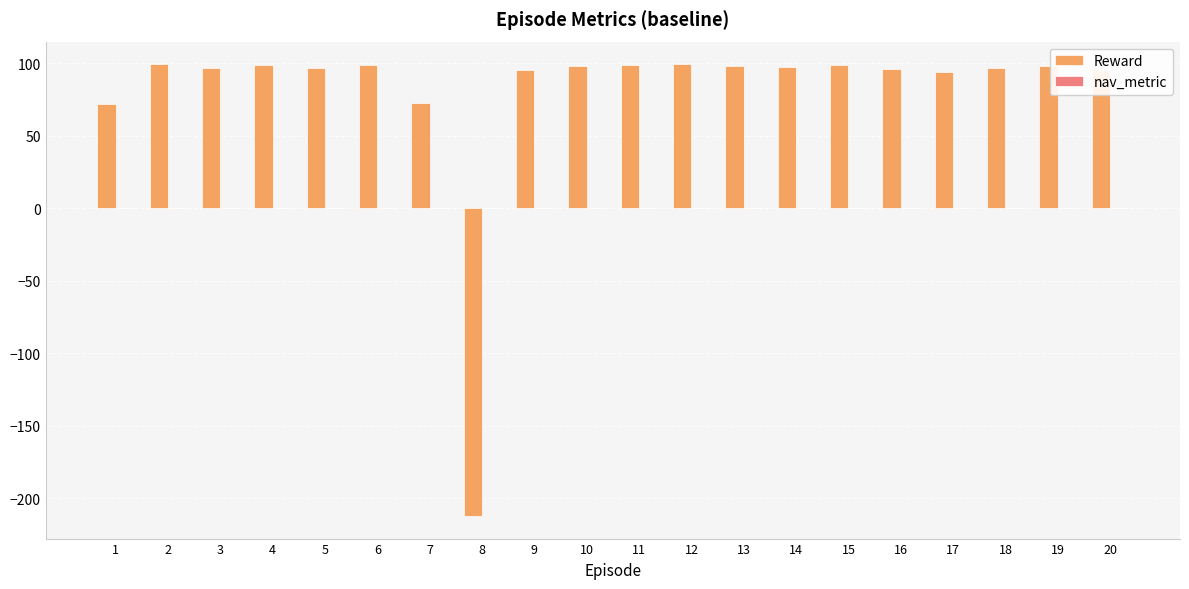

At which label does Reward first exceed 97?

2